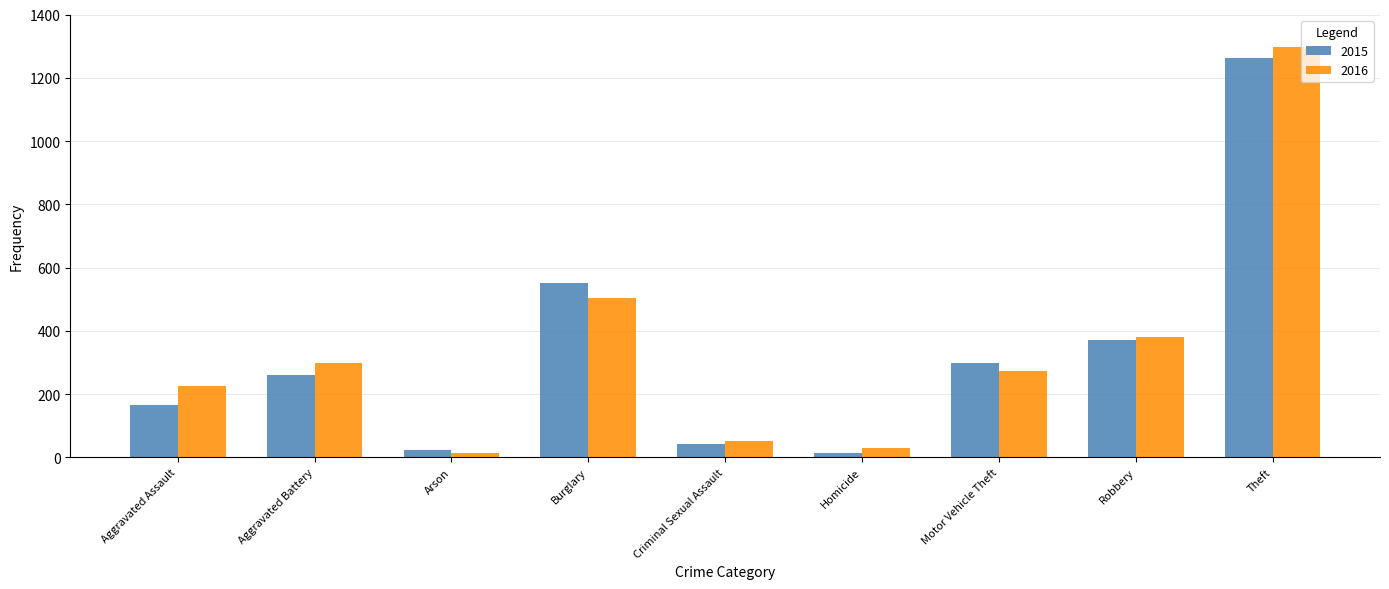

Which series changed the most between Arson and Robbery?

2016